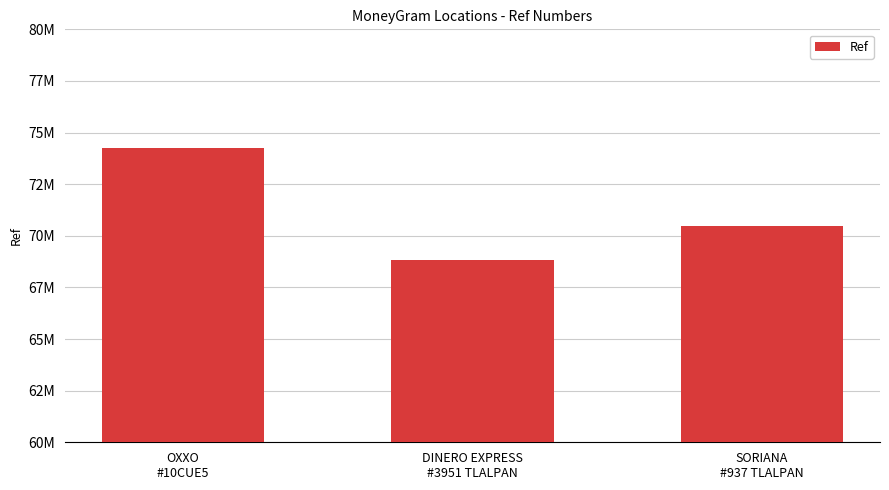

What is the minimum value shown in the chart?

68838188